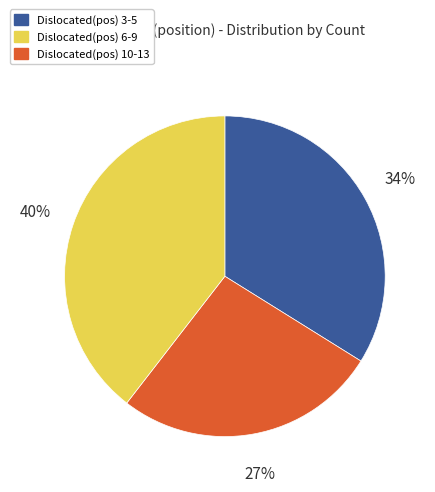

Count the number of slices in the pie.

3